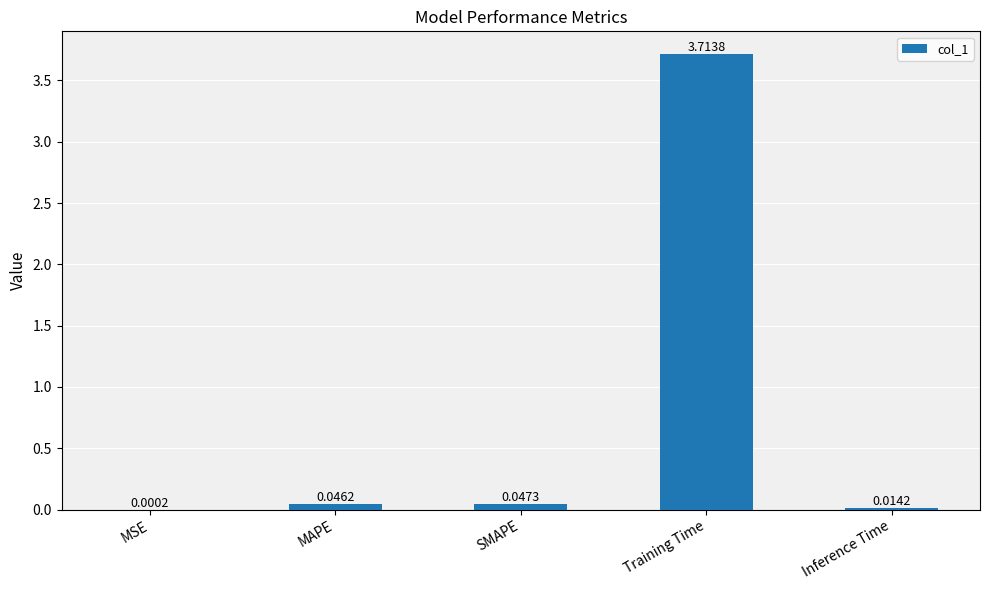

Which label corresponds to the largest value in the chart?

Training Time